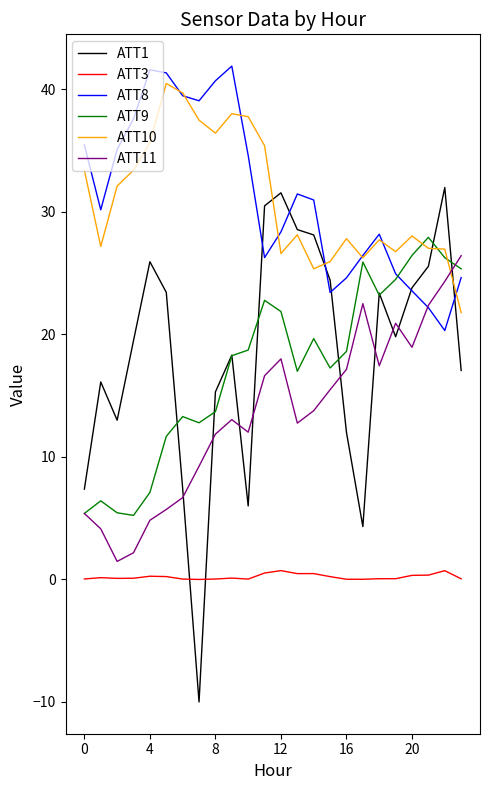

True or false: ATT8 and ATT3 intersect in this chart.

False